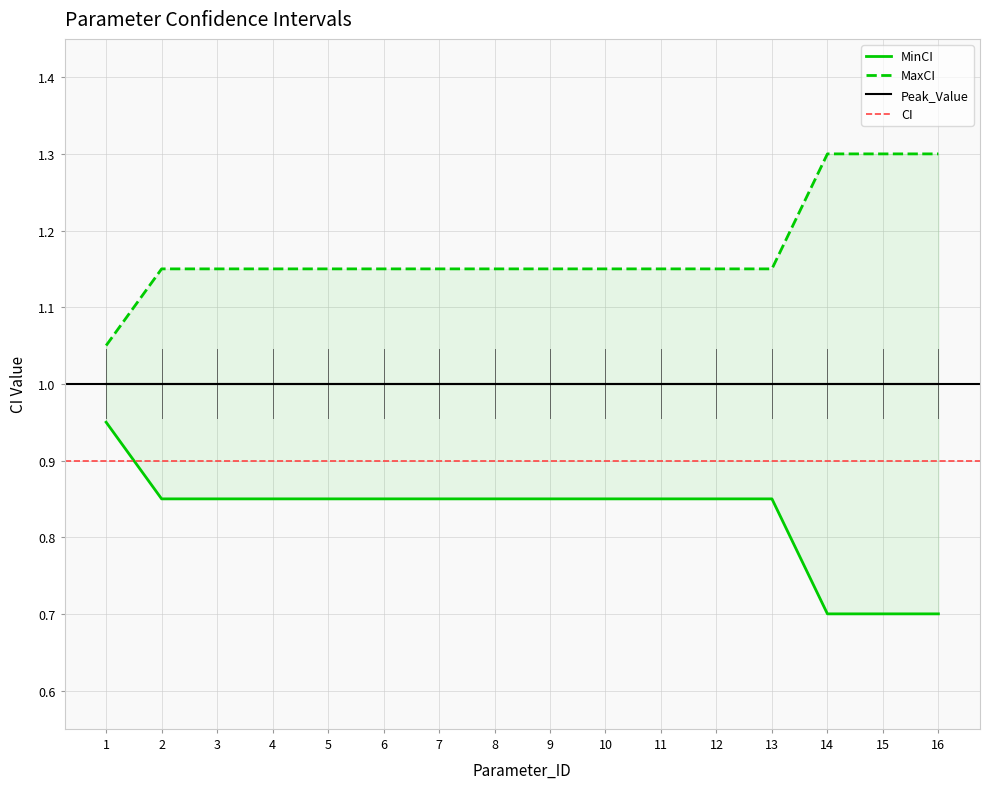

At how many categories does at least one series exceed 1?

16